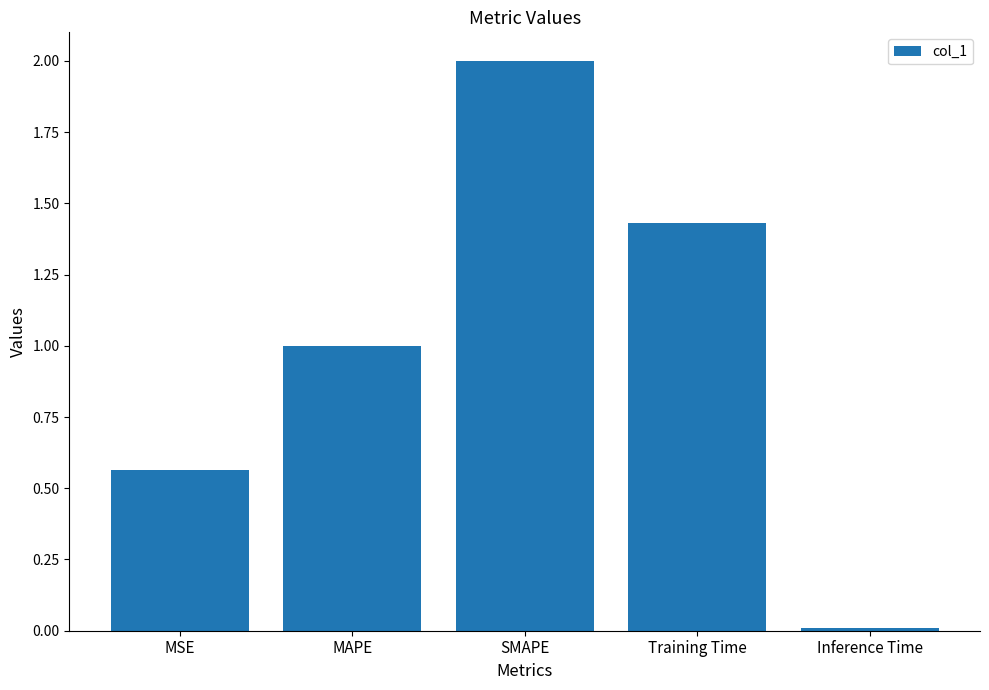

The value at Training Time is 0.7. True or false?

False